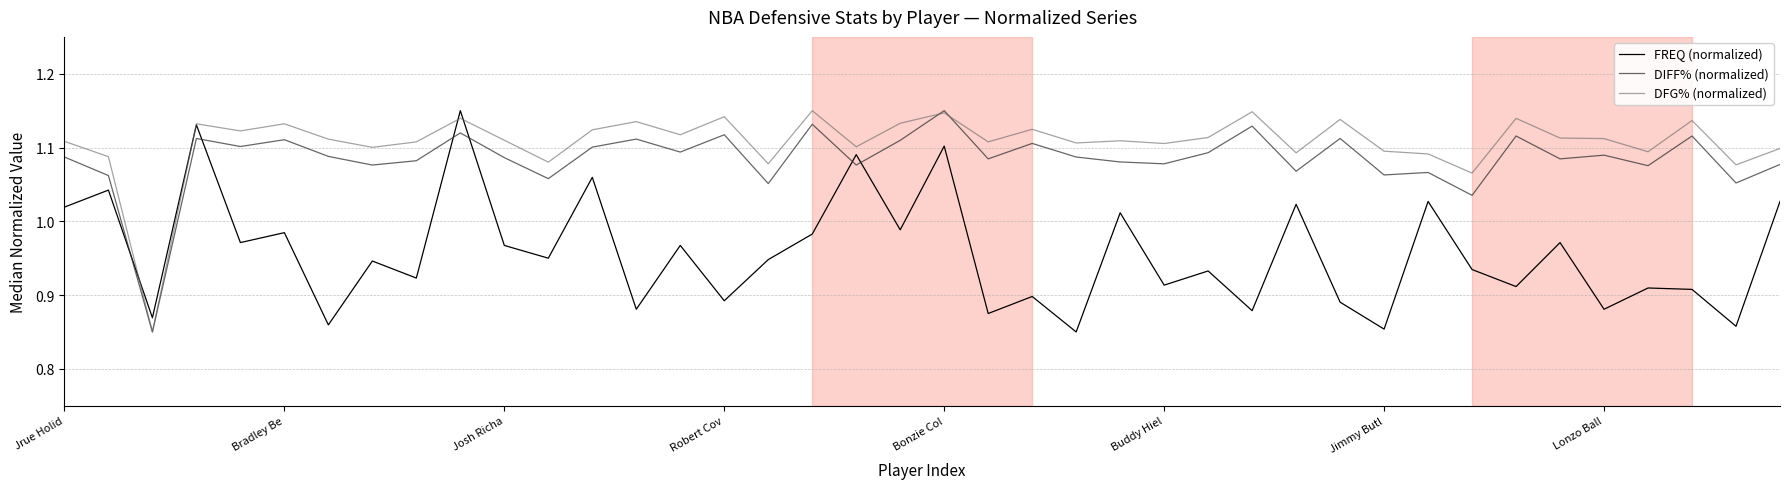

How many times do DIFF% (normalized) and FREQ (normalized) cross each other?

6